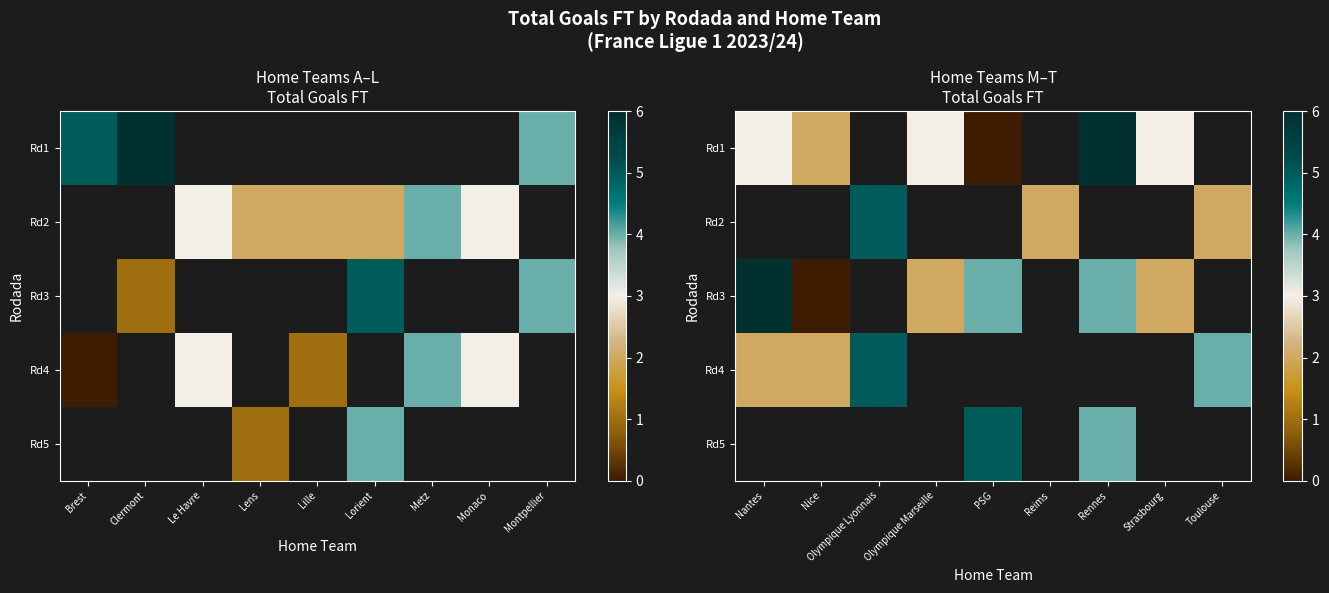

What is the greatest value displayed?

6.0